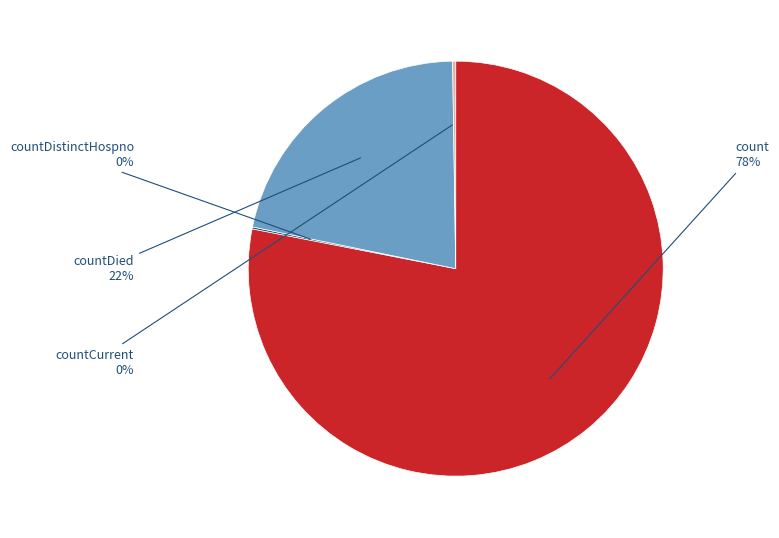

To the nearest percent, what is the difference between the largest and smallest slice percentages?

78%